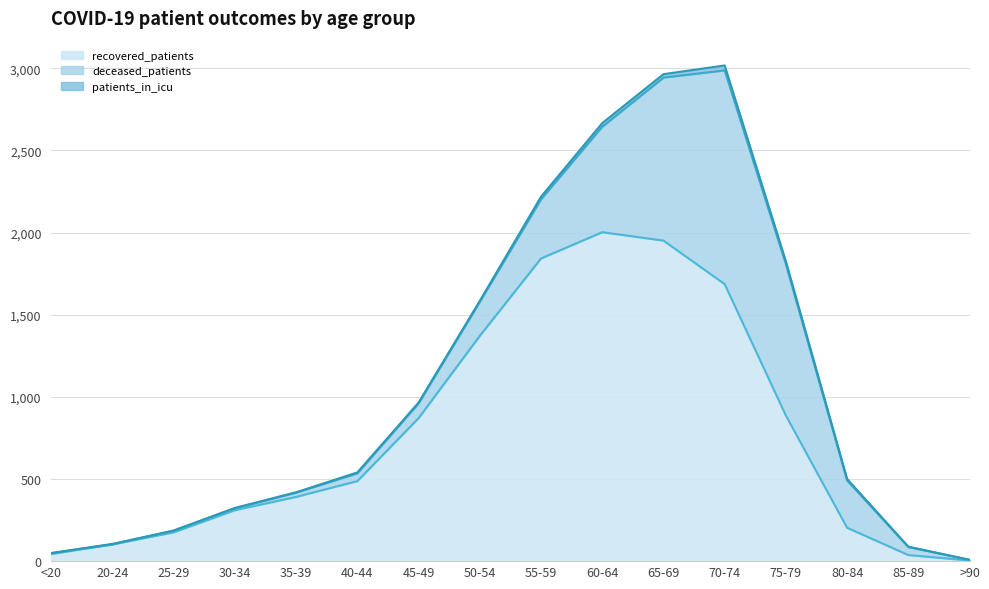

What is the label of the 2nd point from the right?

85-89